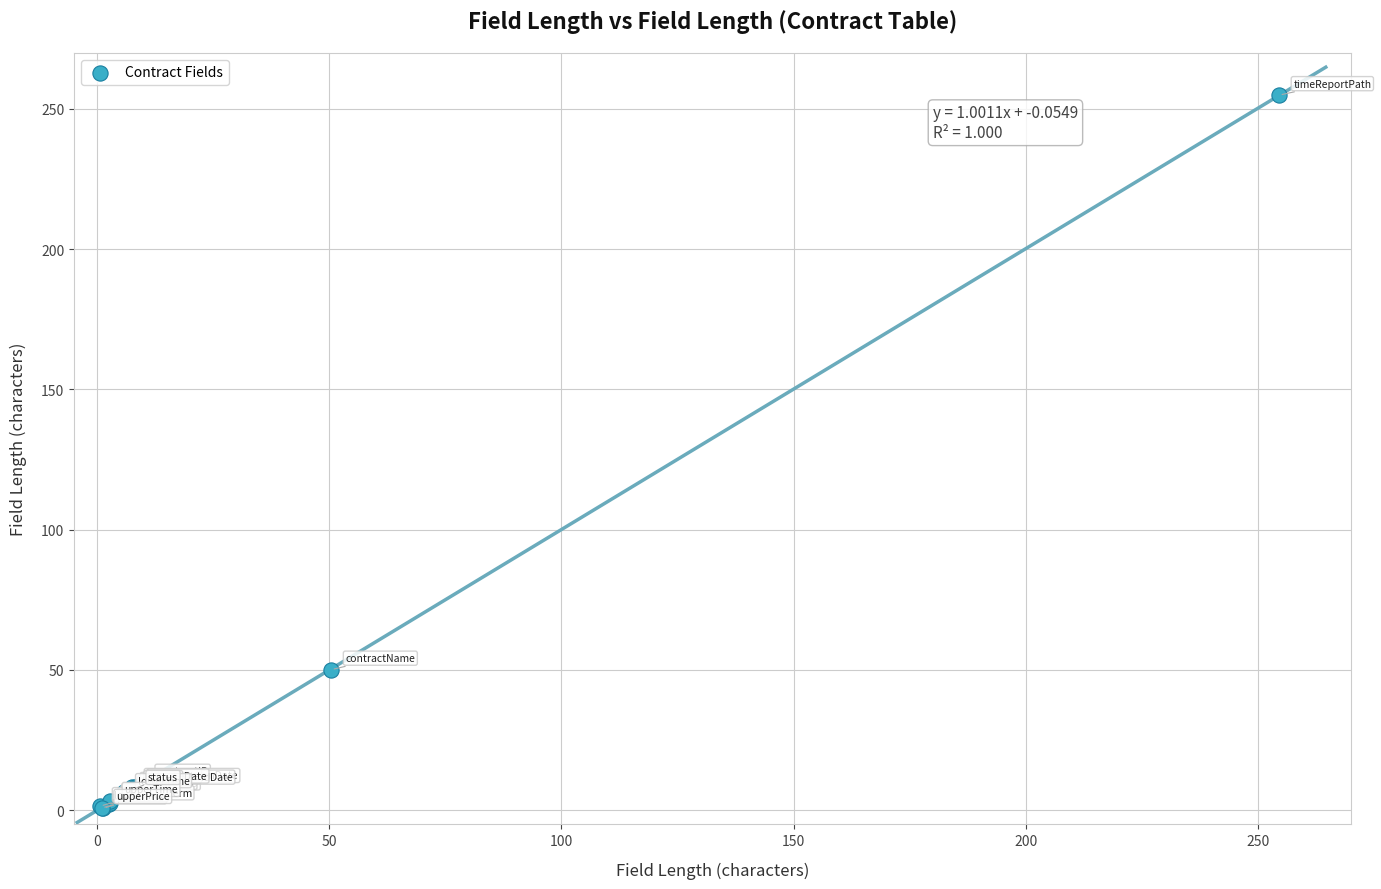

What Y value in the scatter plot is closest to 127?

50.1